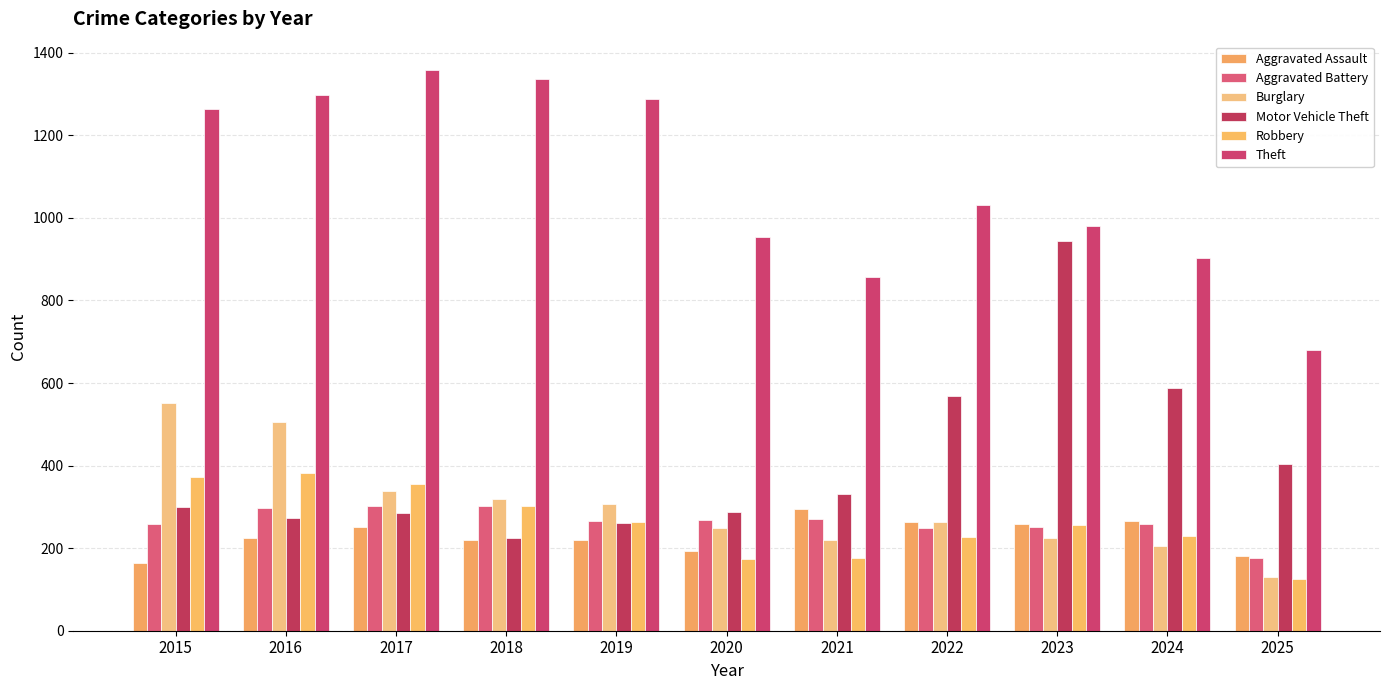

Between 2016 and 2022, which is larger?

2022